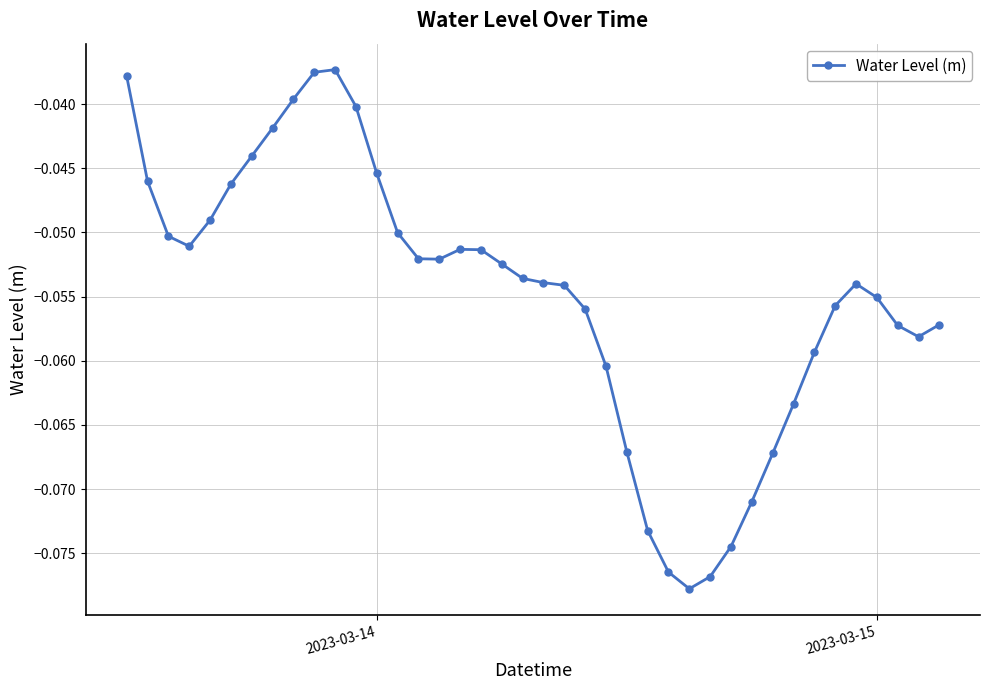

What is the sum of all values?

-2.2